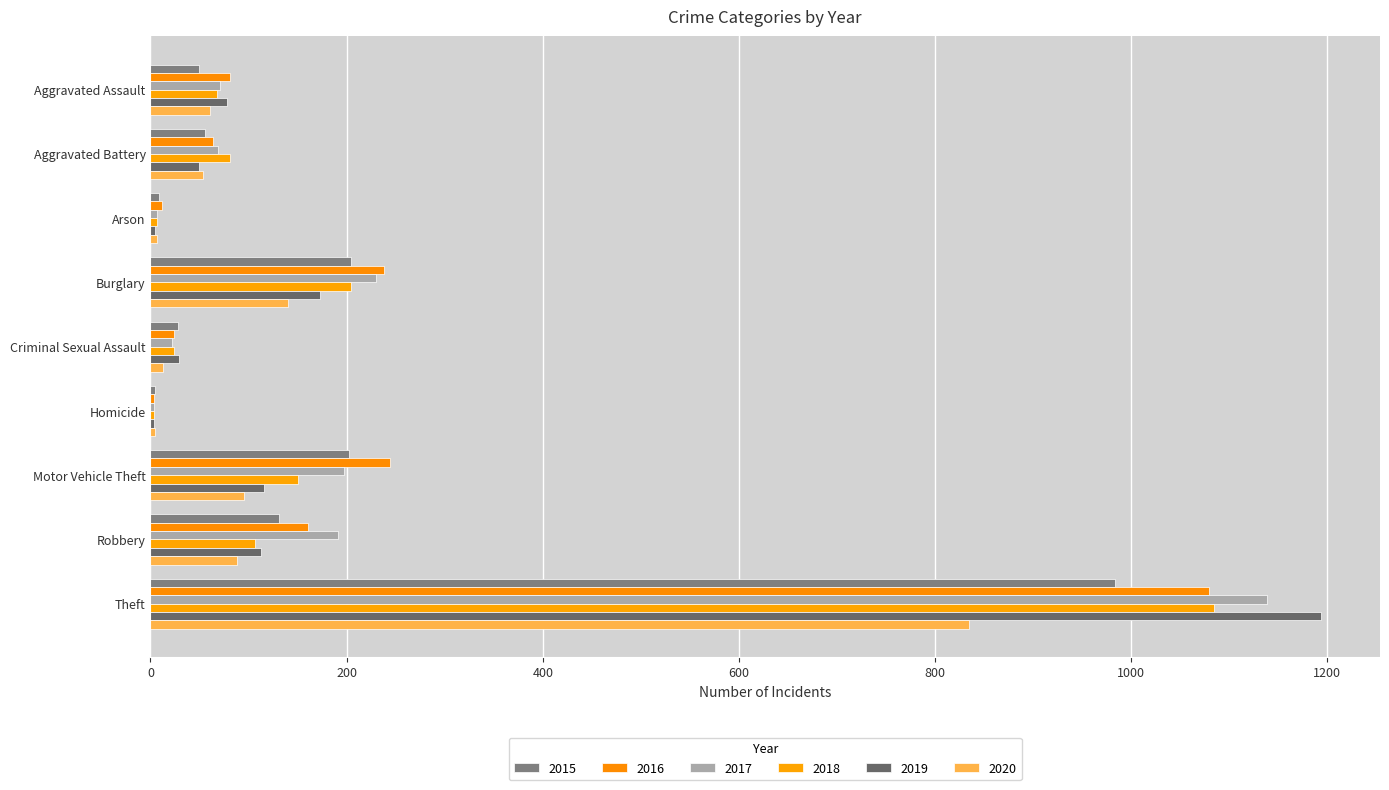

Rank the series by their maximum value, from highest to lowest.

2019, 2017, 2018, 2016, 2015, 2020